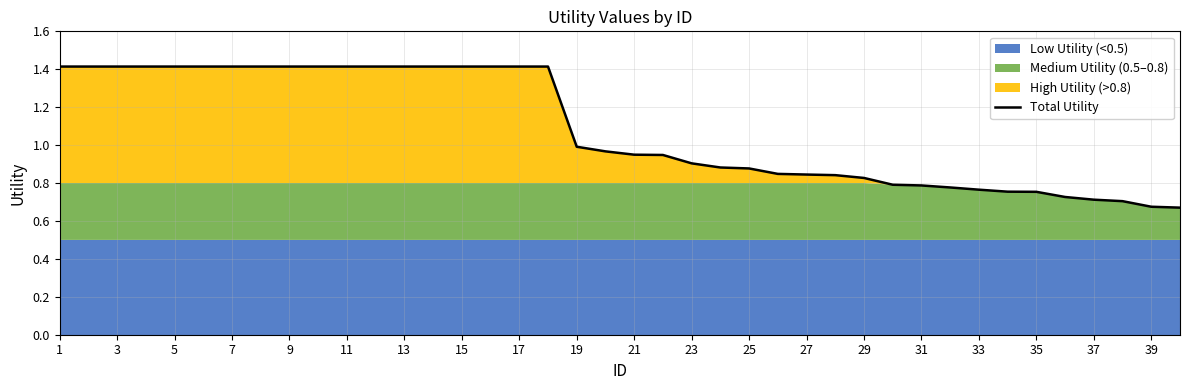

Is it true that Total Utility equals 1.4 at 5?

True